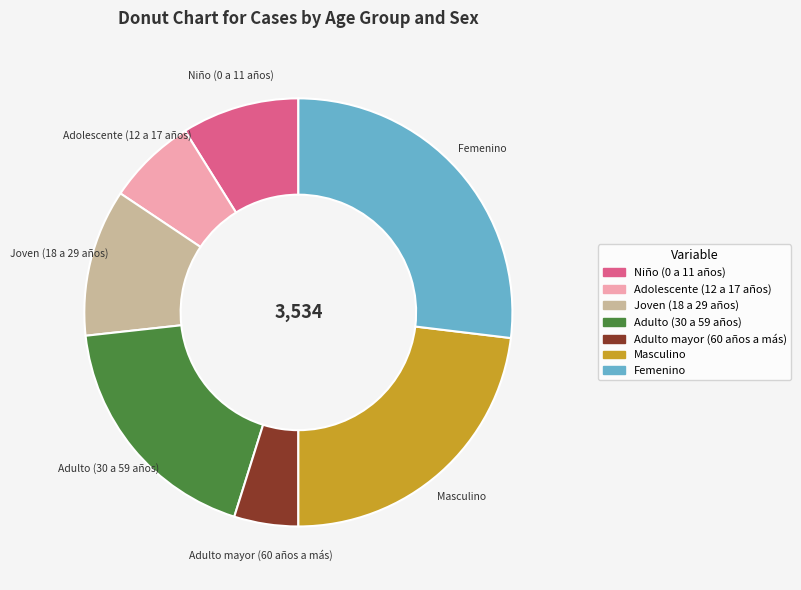

How many slices are in this pie chart?

7